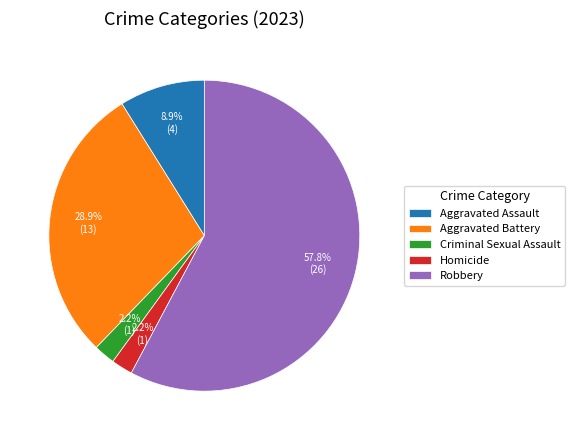

How many slices are in this pie chart?

5